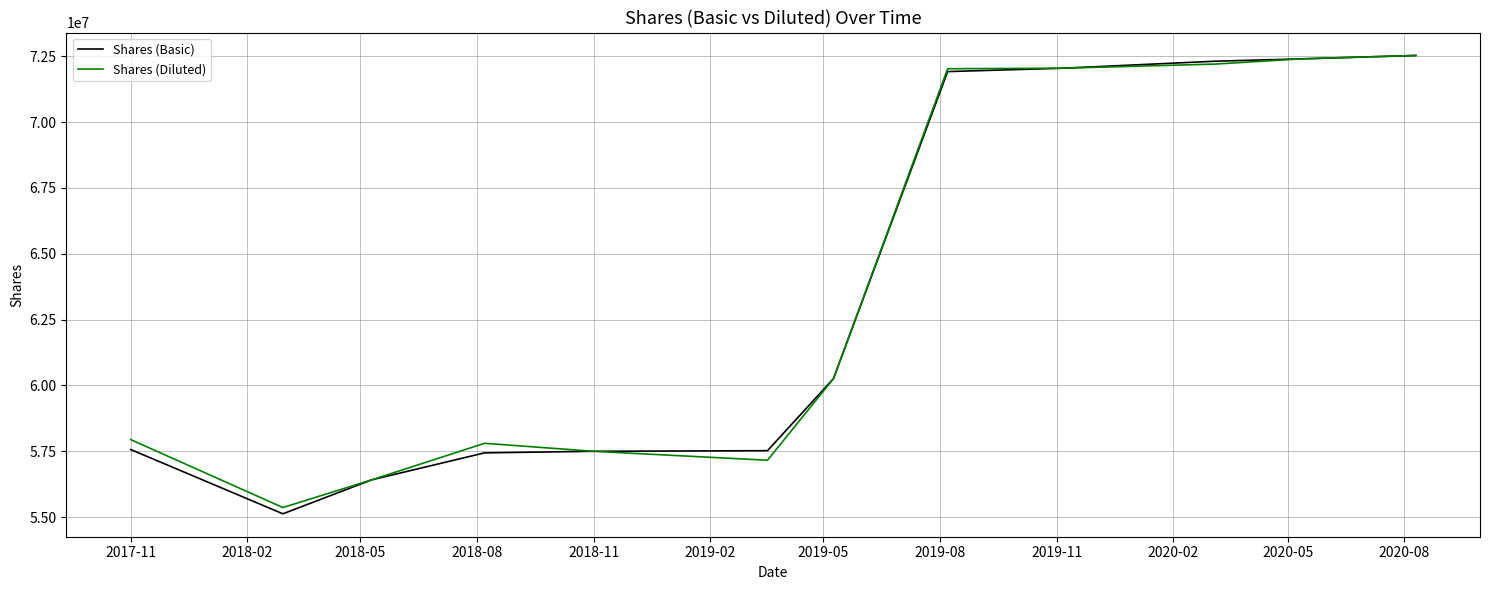

What are all the series names shown in the legend?

Shares (Basic), Shares (Diluted)